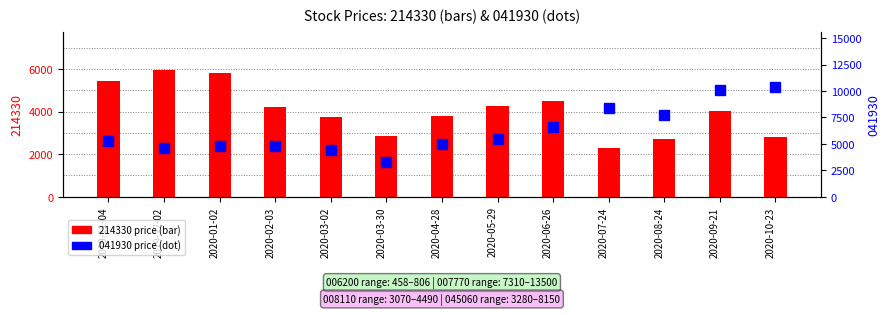

What is the value of the 214330 (price) bar at the 12th from the left?

4040